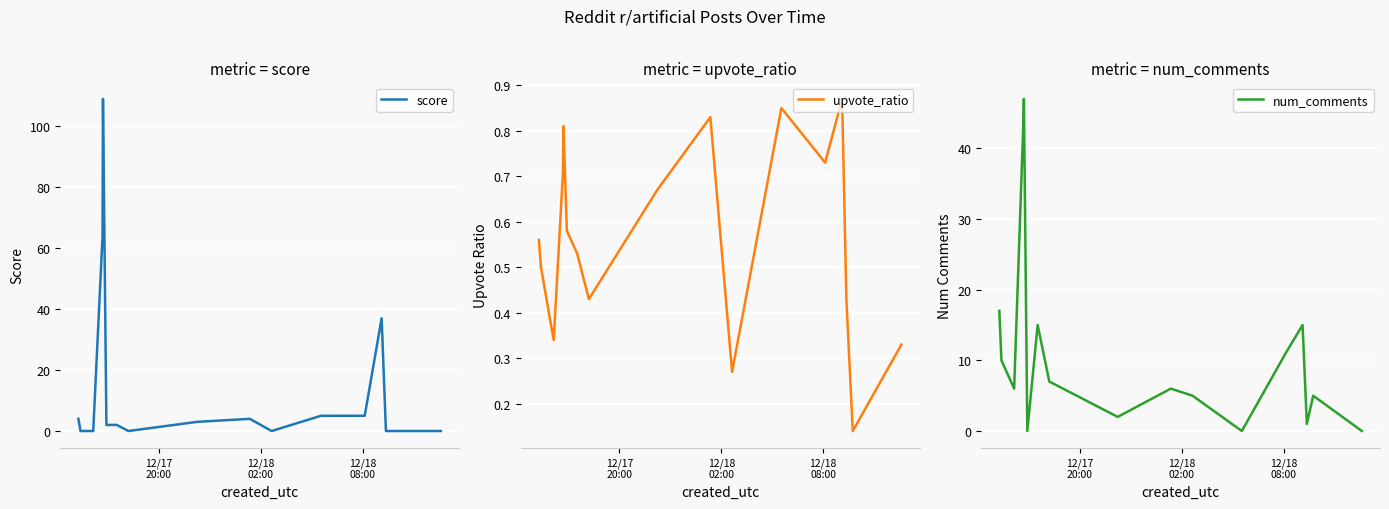

What is the minimum value for upvote_ratio?

0.1